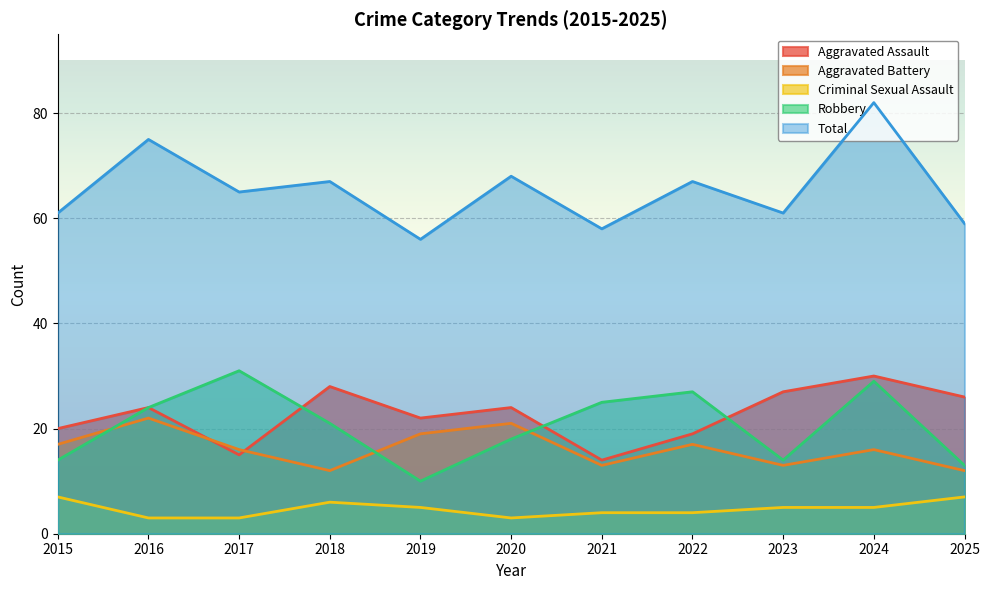

What is the sum of all Aggravated Battery values?

178